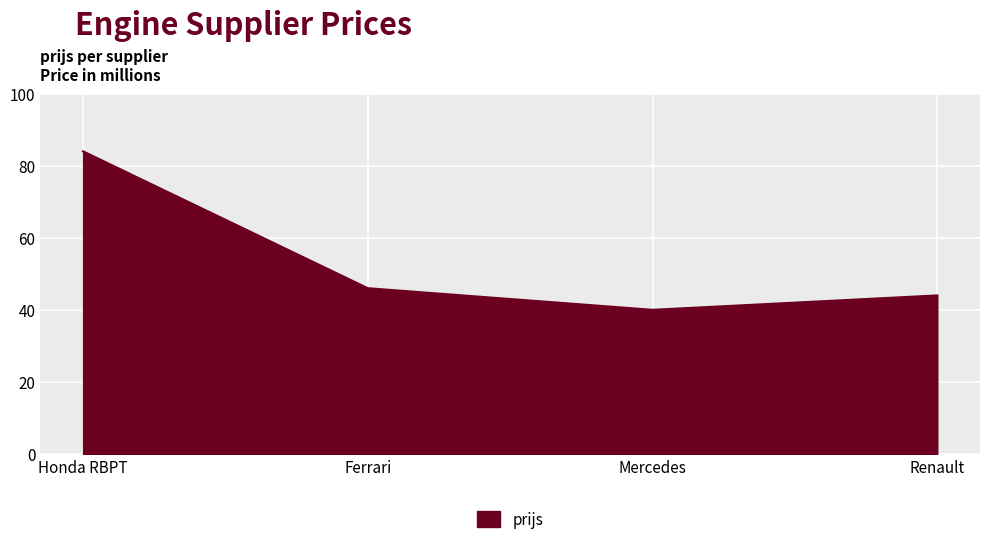

What position from the right is Mercedes?

2